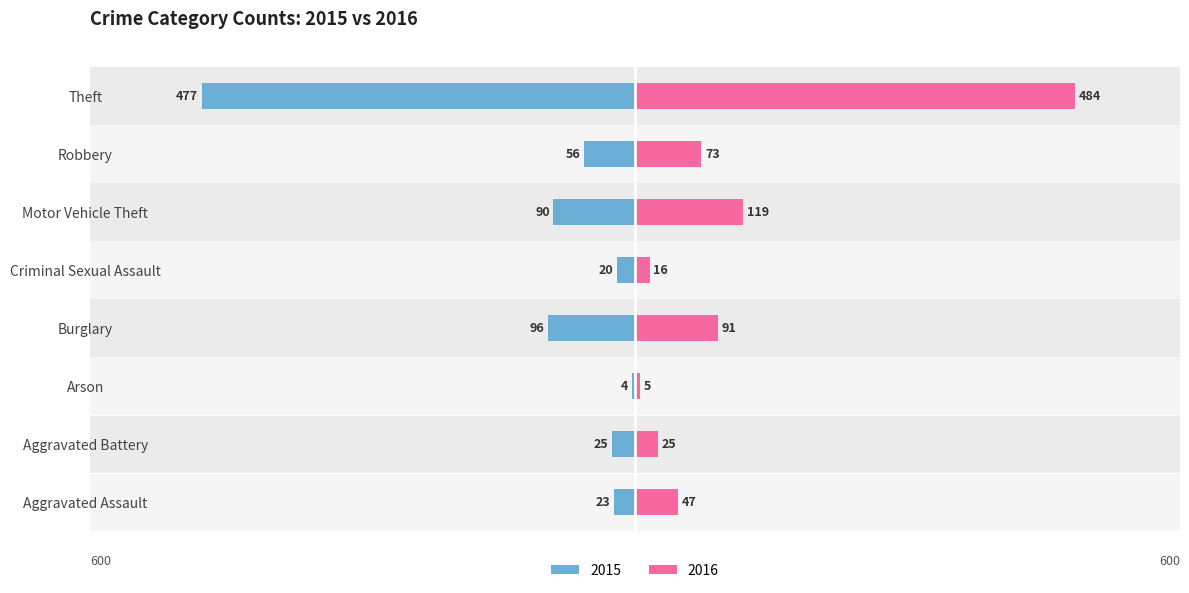

What is the sum of the 2016 values at Aggravated Assault and Burglary?

138